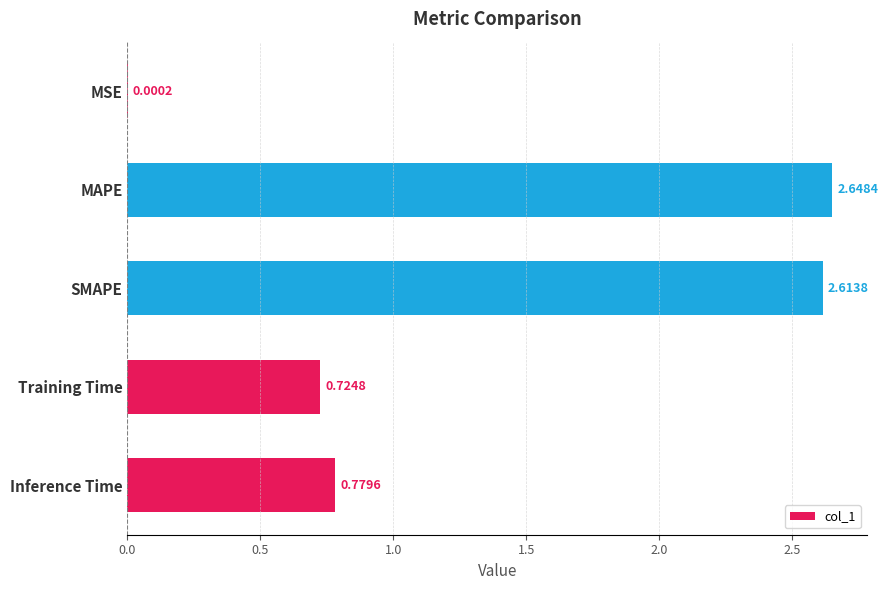

At which category does the chart reach its peak across all series?

MAPE